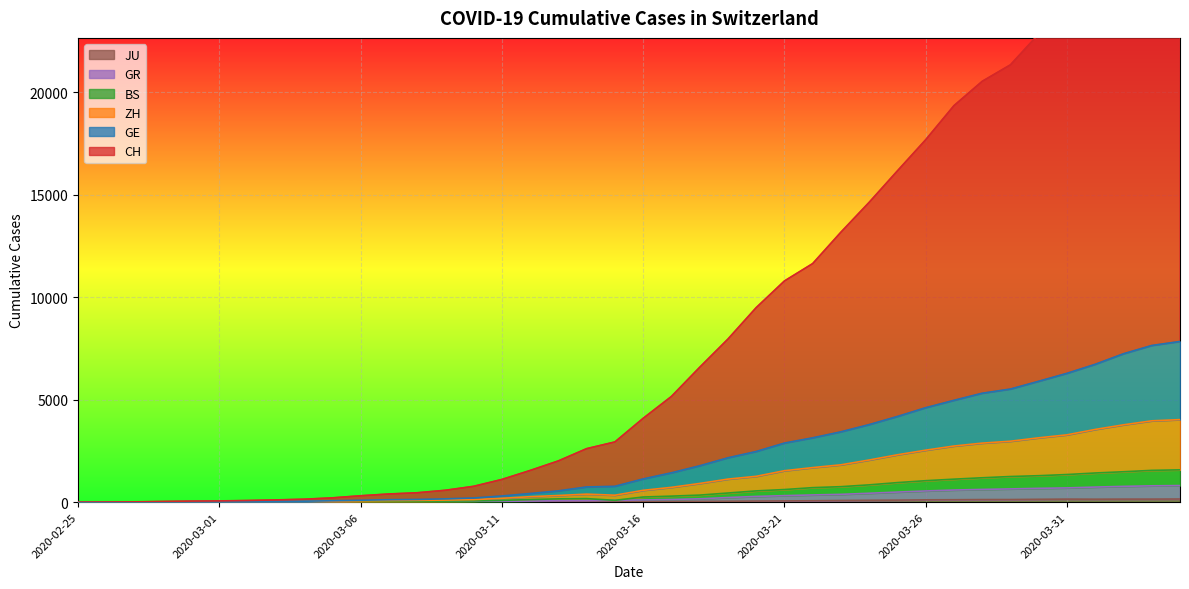

The value of BS at 2020-03-24 is 1264. True or false?

False